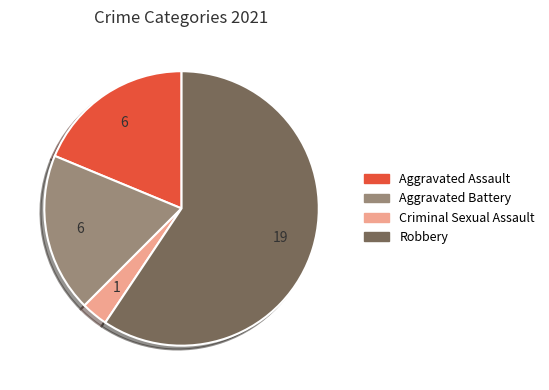

How many segments does this pie chart have?

4